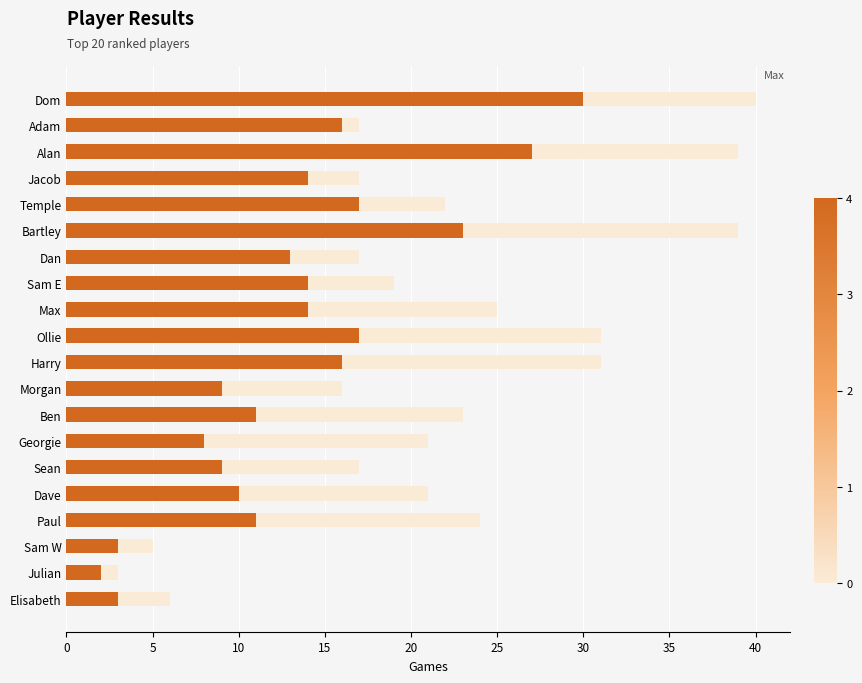

What is the total value across all series at Morgan?

16